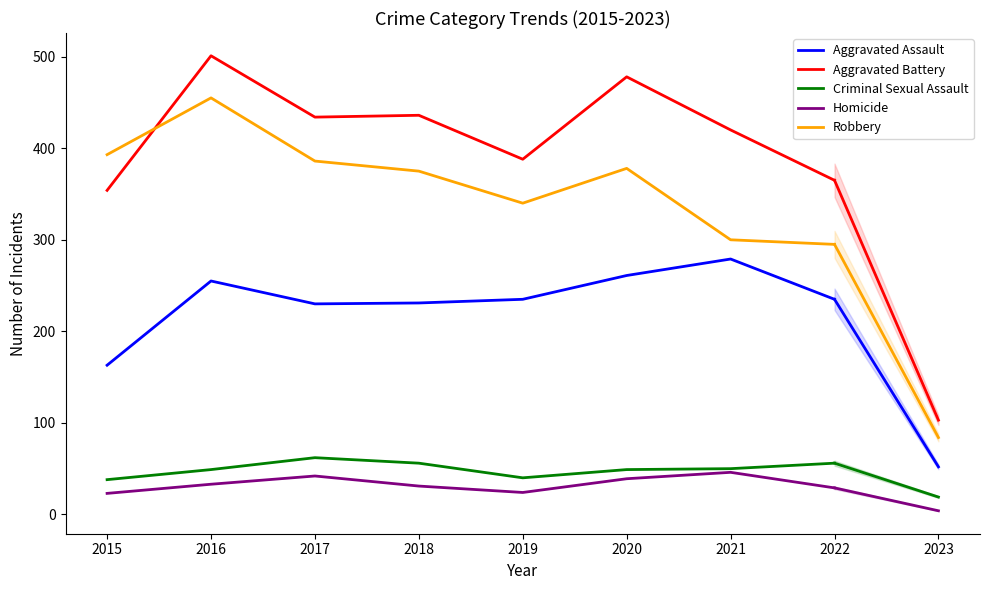

Between 2016 and 2022, which series saw the biggest shift?

Robbery